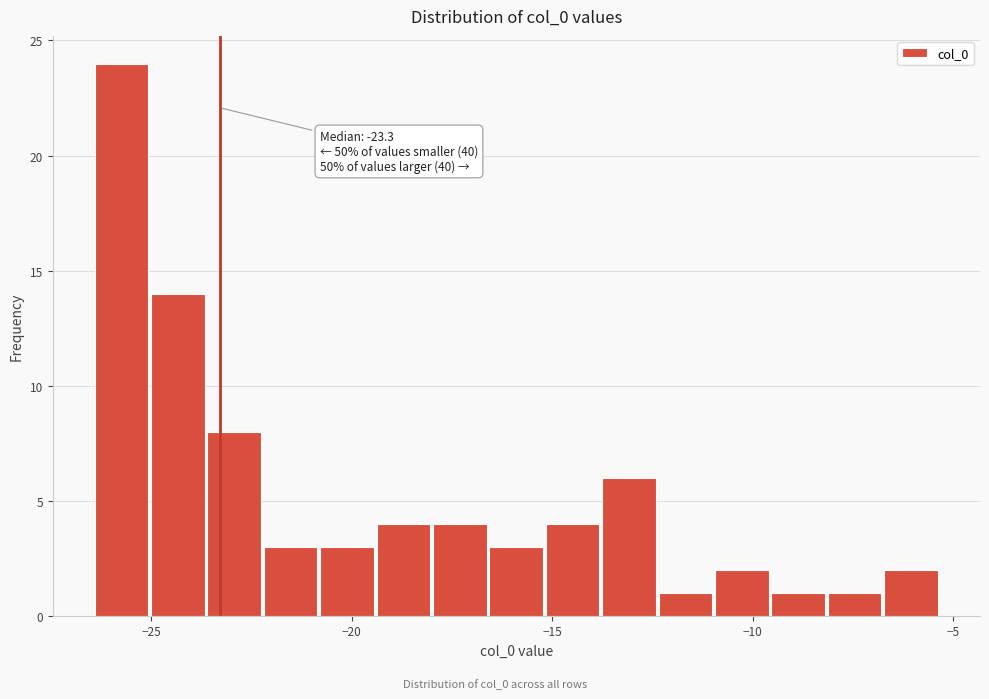

Read against the x-axis, roughly where is the centre of the tallest bar?

-25.5